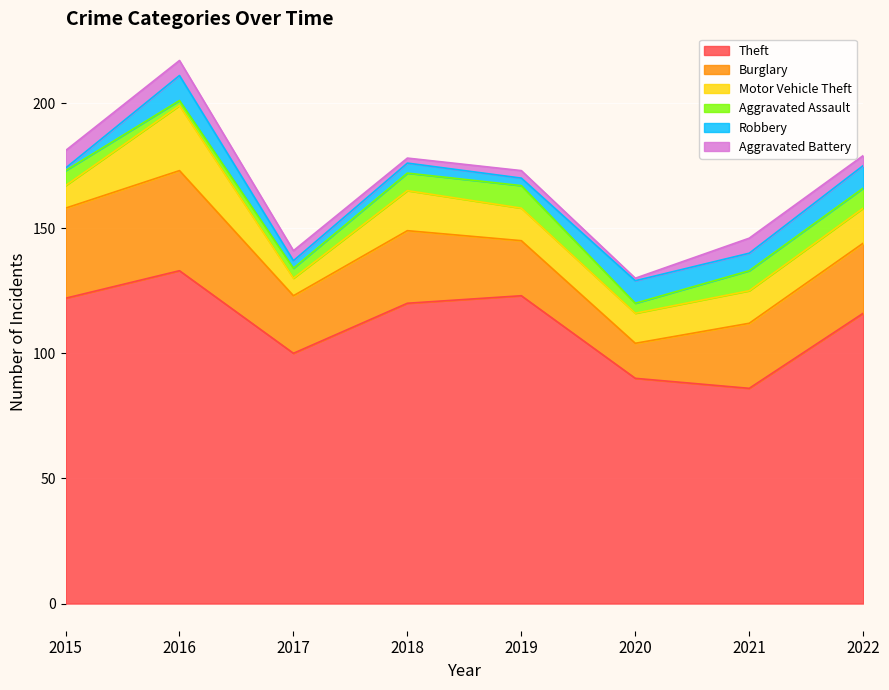

What is the smallest value displayed?

1